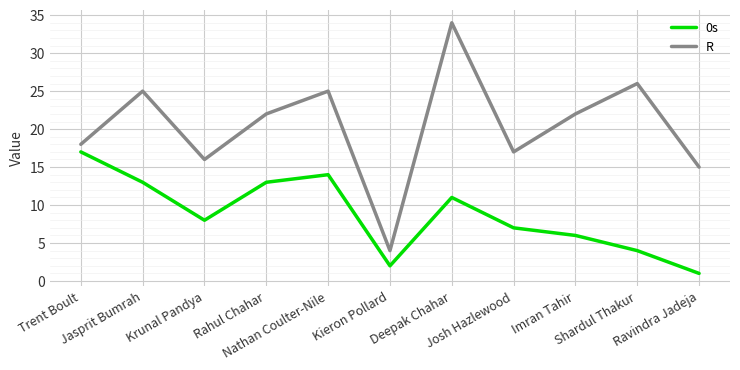

Is the value of 0s at Josh Hazlewood greater than the value of R at Kieron Pollard?

Yes